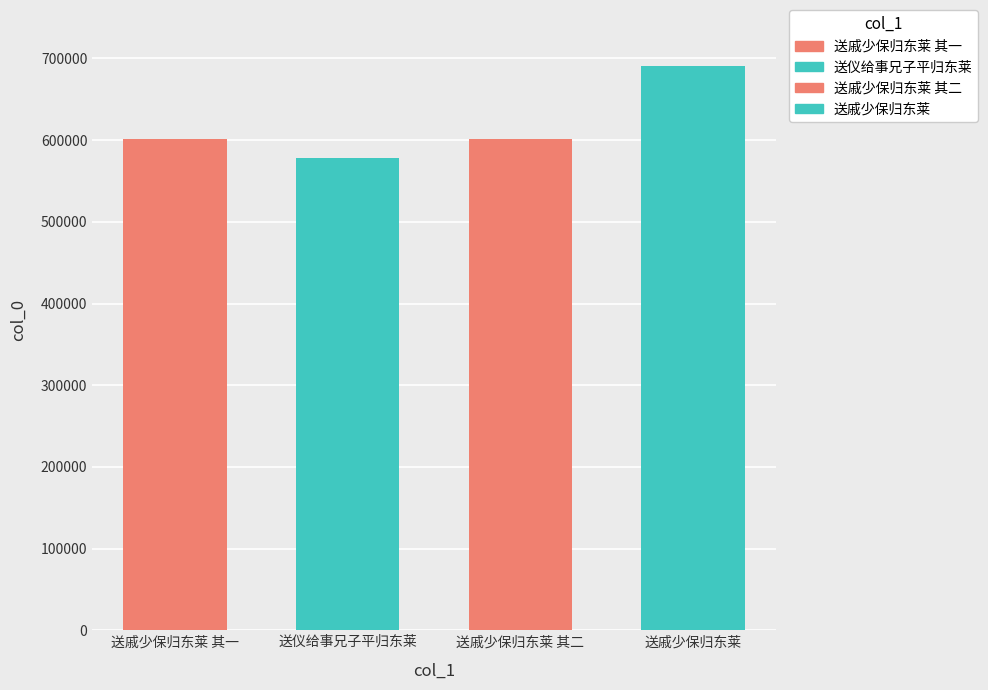

How many data points does each series have?

4